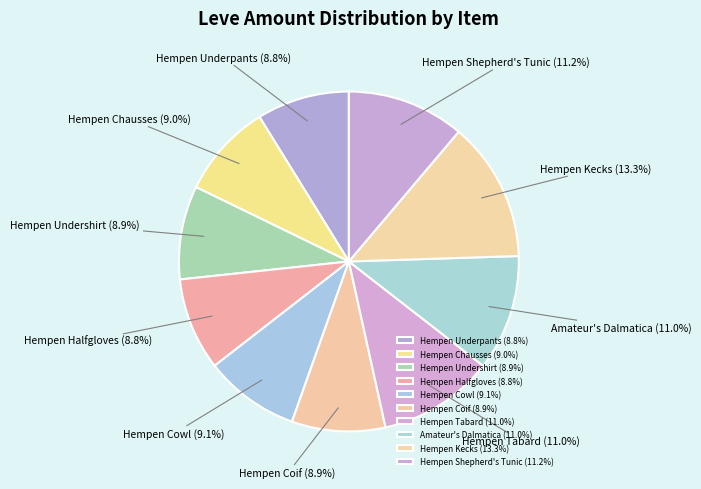

True or false: Hempen Underpants accounts for 1% of the total.

False